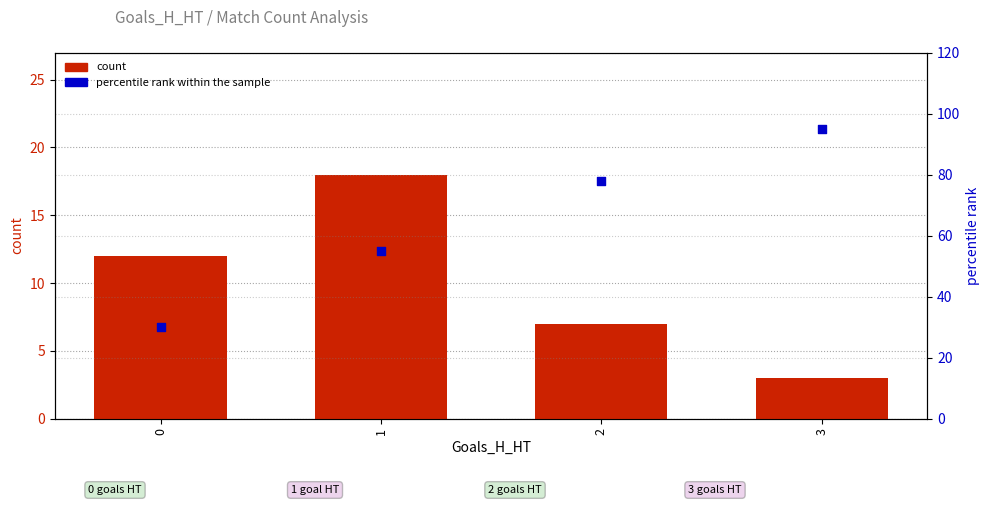

Which series contains the lowest Y value?

count